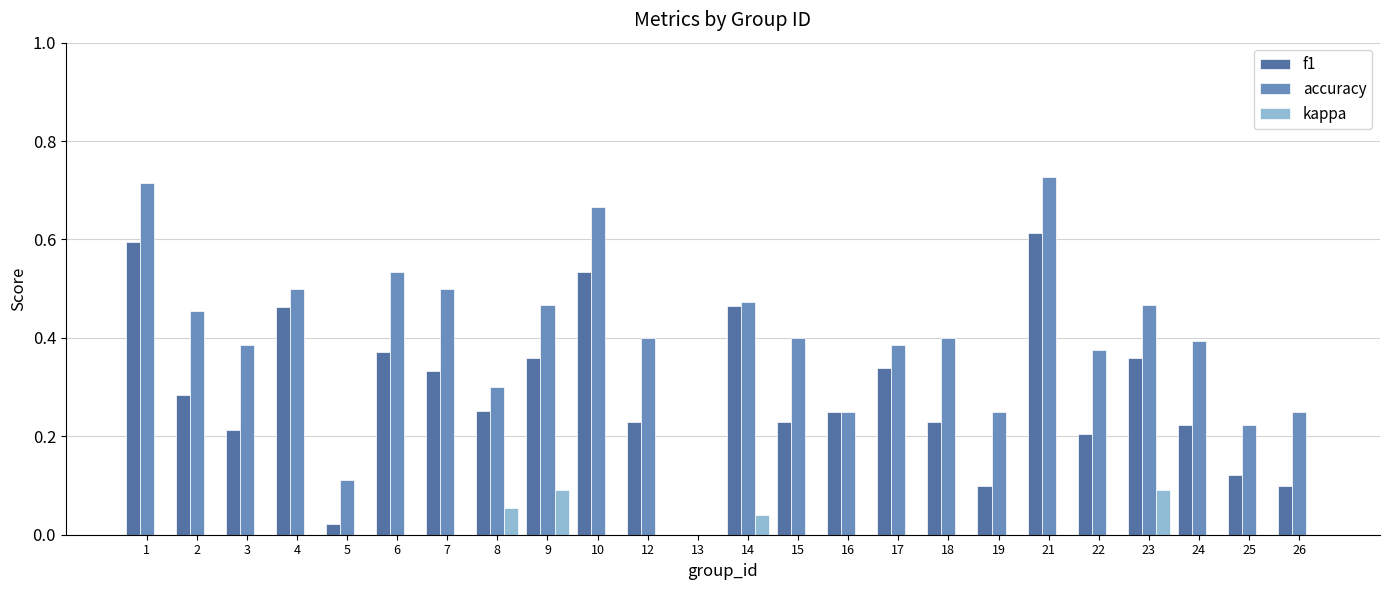

Reading left to right, extract all data points from this chart.

f1: 0.6	0.3	0.2	0.5	0.0	0.4	0.3	0.3	0.4	0.5	0.2	0.0	0.5	0.2	0.2	0.3	0.2	0.1	0.6	0.2	0.4	0.2	0.1	0.1
accuracy: 0.7	0.5	0.4	0.5	0.1	0.5	0.5	0.3	0.5	0.7	0.4	0.0	0.5	0.4	0.2	0.4	0.4	0.2	0.7	0.4	0.5	0.4	0.2	0.2
kappa: 0.0	0.0	0.0	-0.1	0.0	0.0	0.0	0.1	0.1	0.0	0.0	0.0	0.0	0.0	-0.4	-0.2	0.0	0.0	0.0	0.0	0.1	0.0	-0.2	0.0